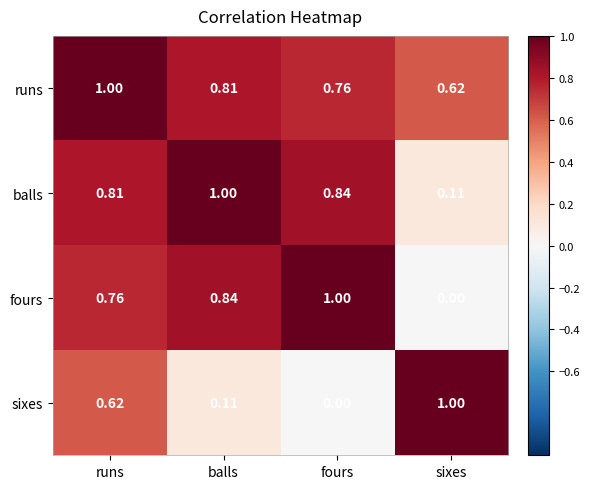

Which series has the largest total across all categories?

runs